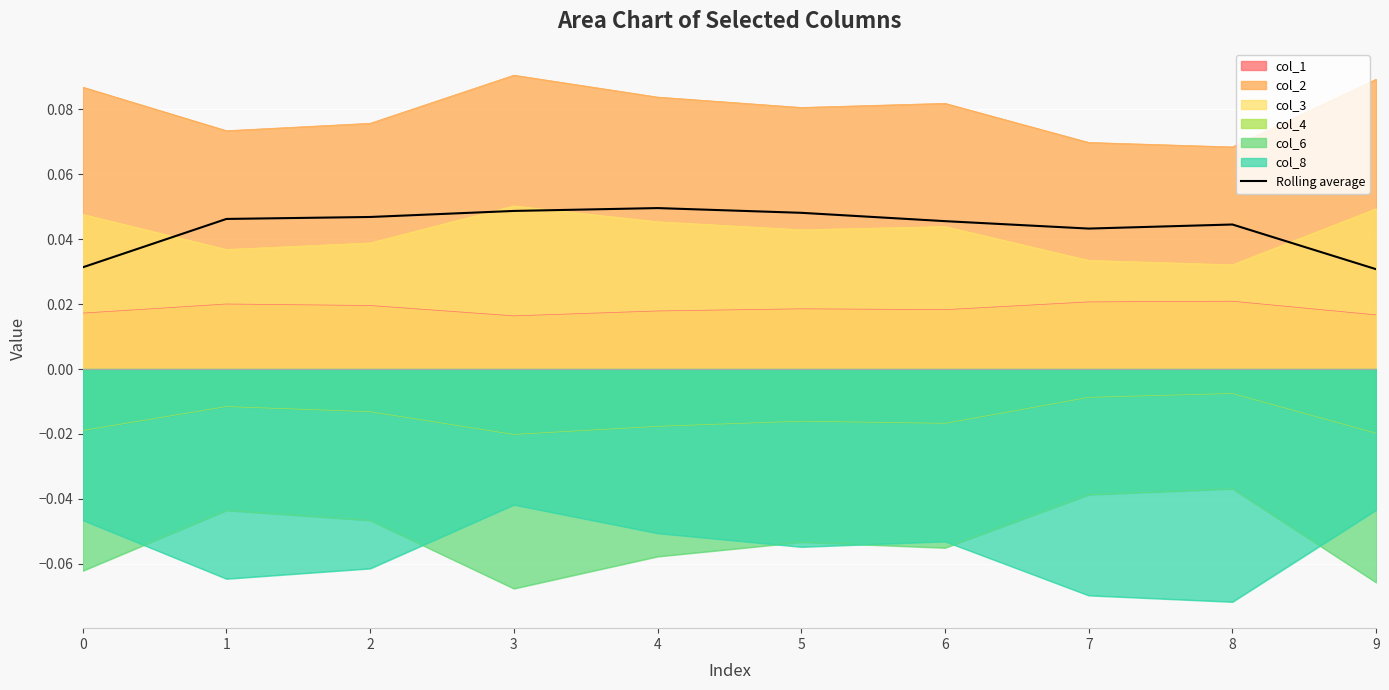

Which category has the lowest value across all series?

8